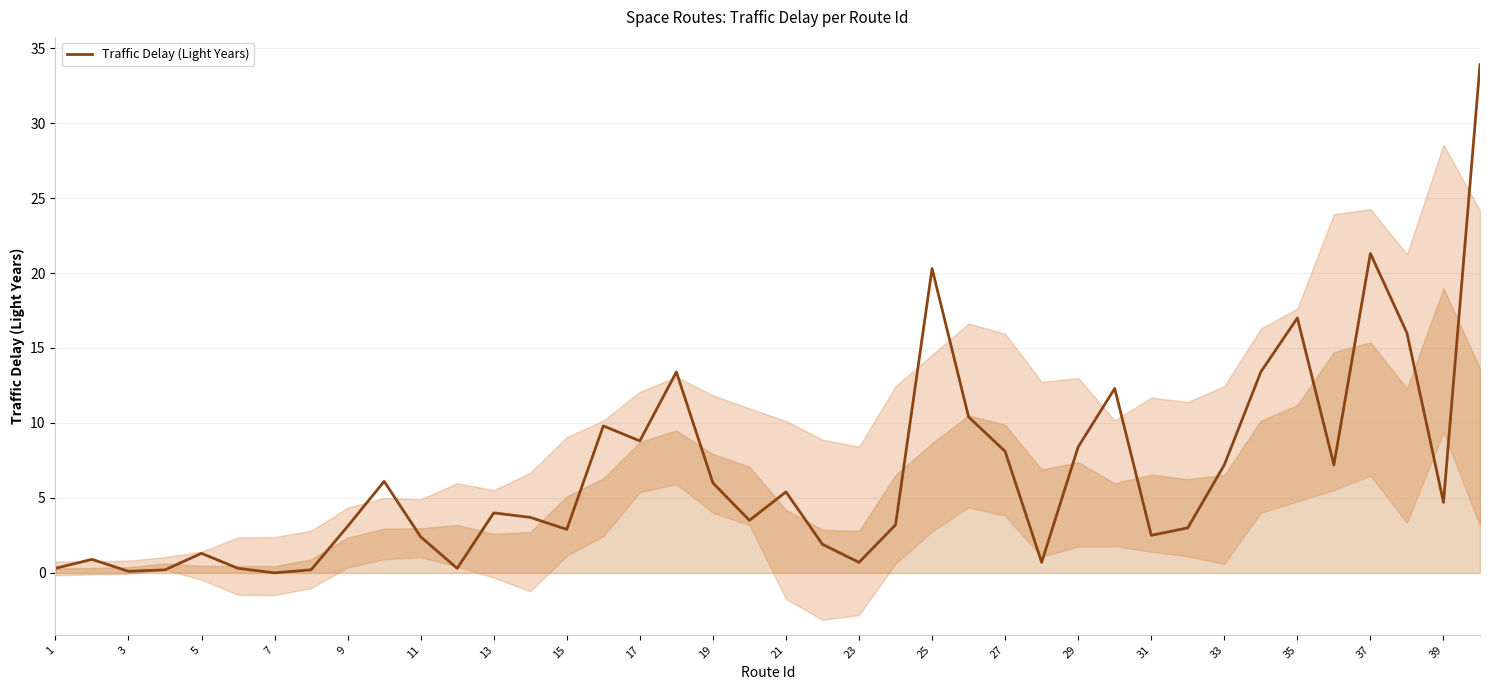

How many values are below 4?

20